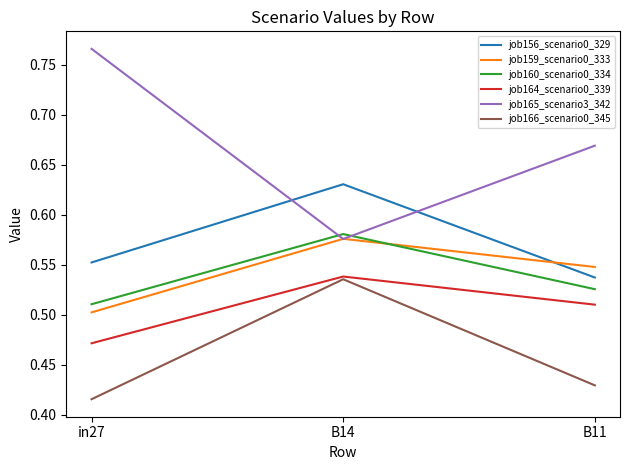

Rank the categories by job166_scenario0_345 value from lowest to highest.

in27, B11, B14